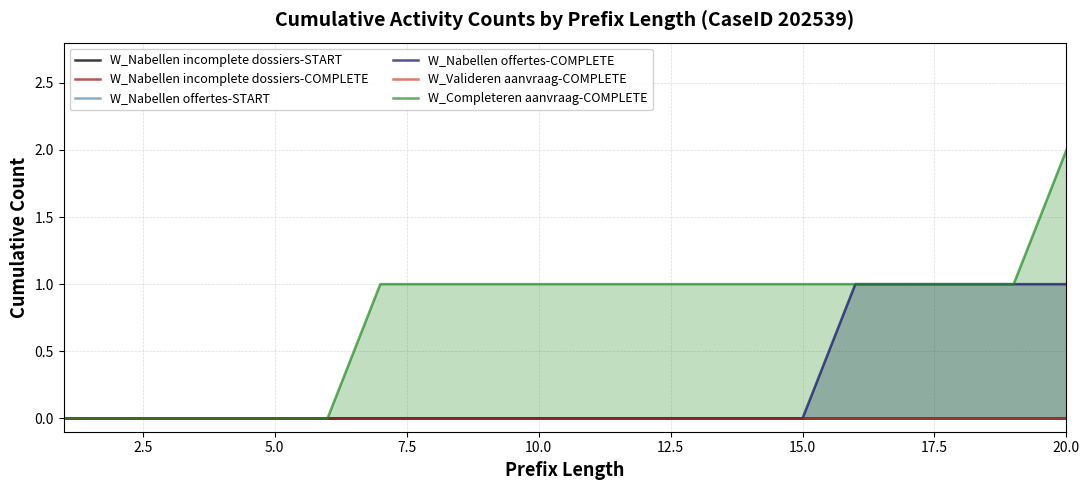

What is the highest value of the W_Nabellen offertes-COMPLETE series?

1